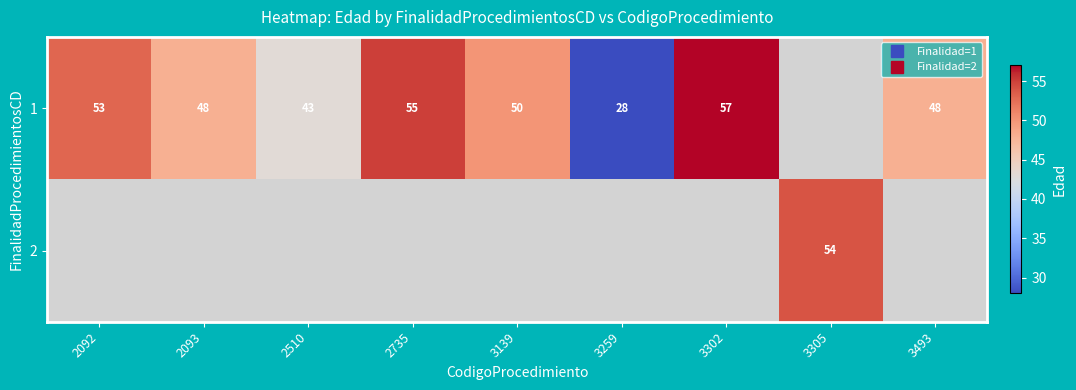

How many values in 2 are above zero?

1